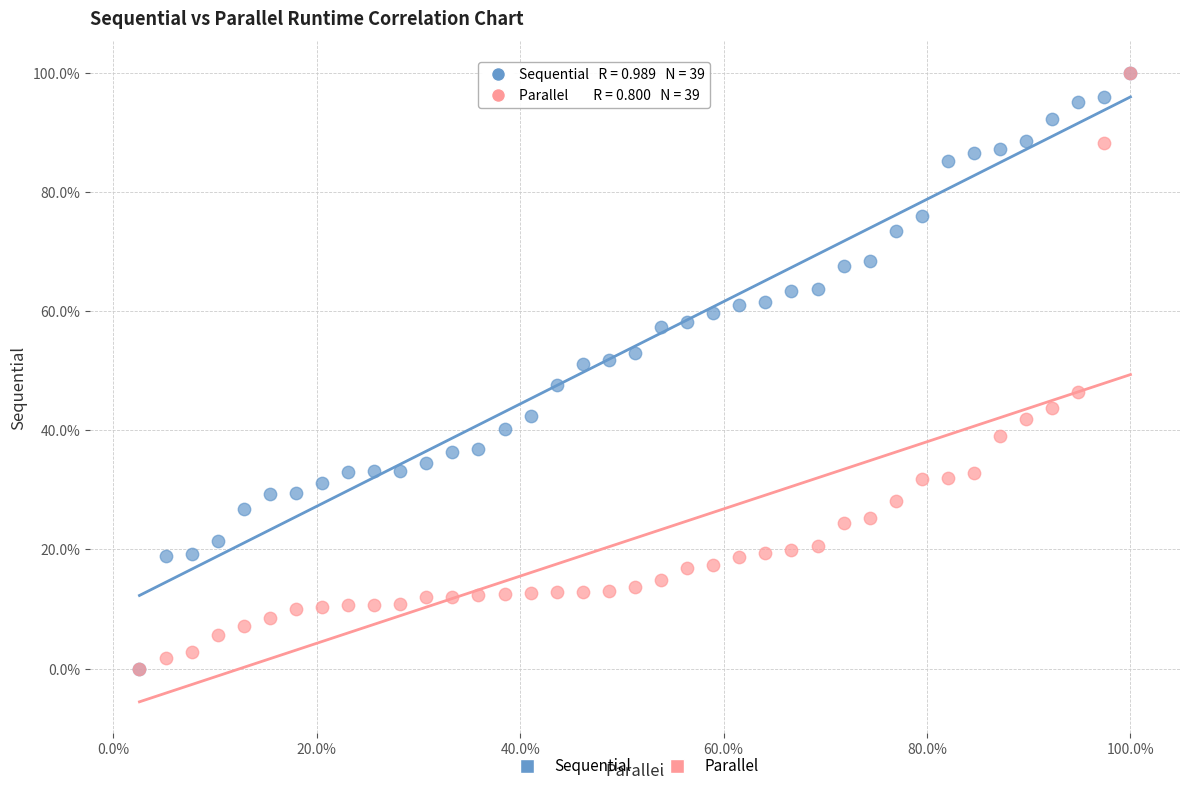

What are all the series names shown in the legend?

Sequential, Parallel